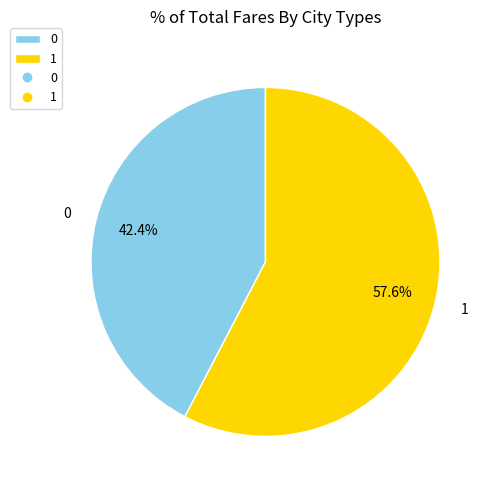

True or false: 0 accounts for 28% of the total.

False